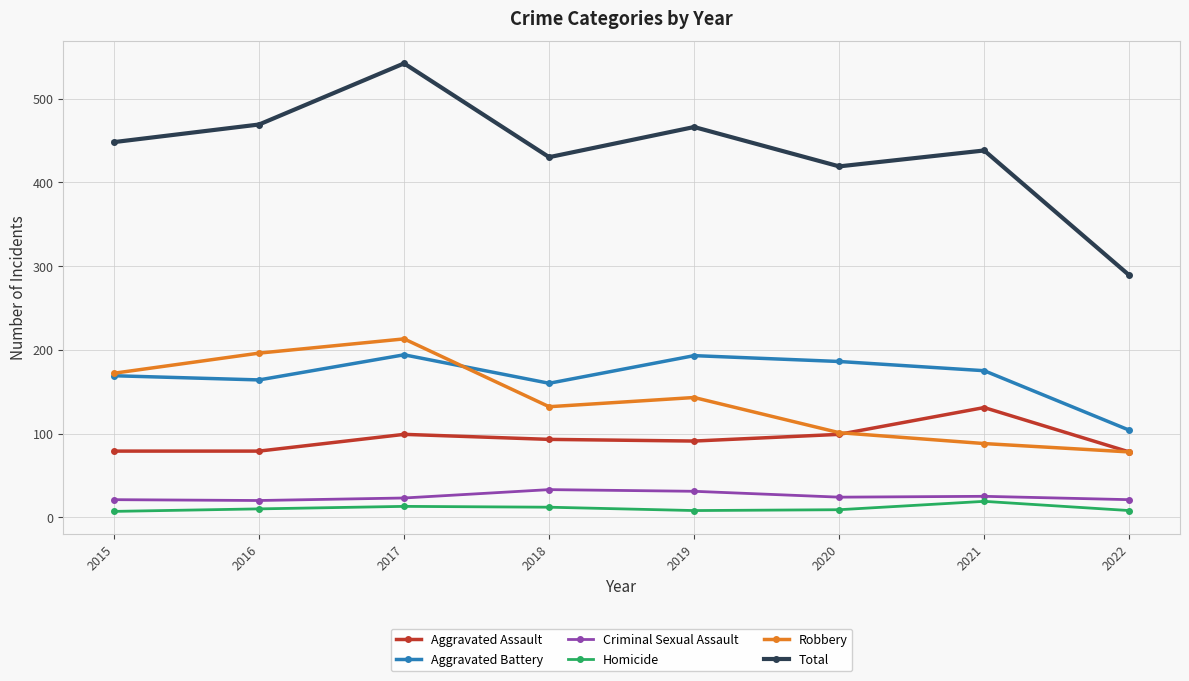

Which series changed the most between 2020 and 2022?

Total